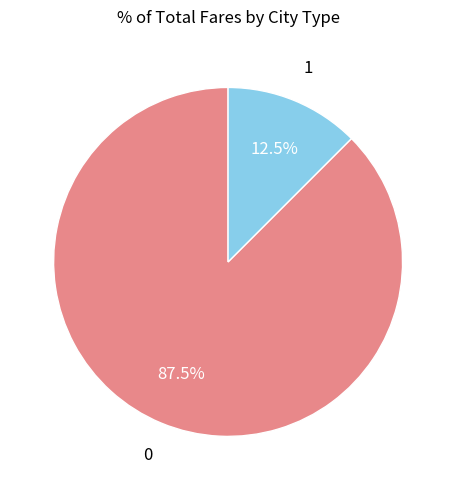

Which slice is the smallest?

1